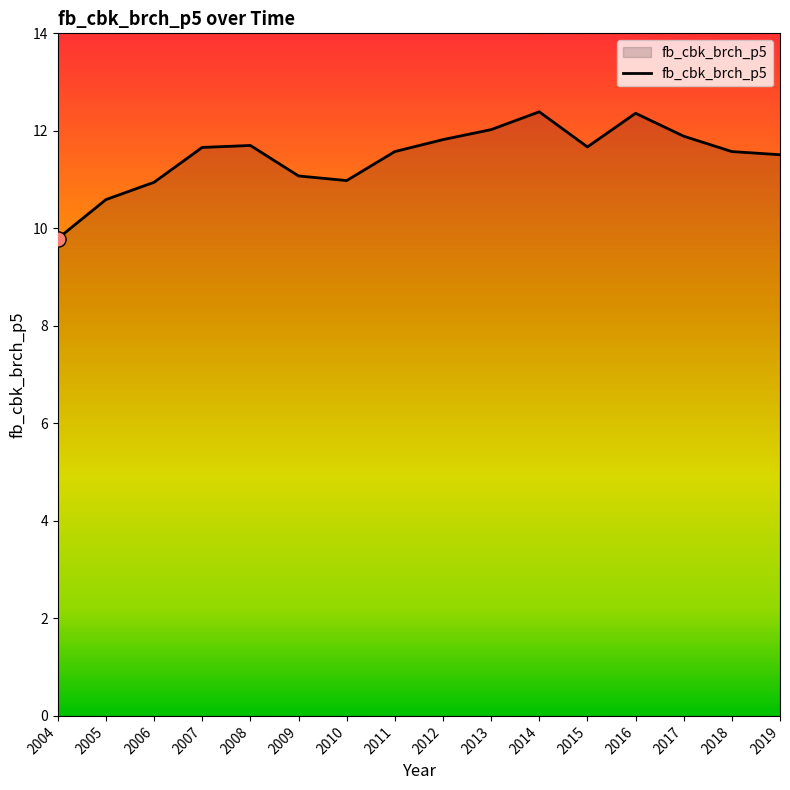

What is the change in value from 2010 to 2016?

+1.4